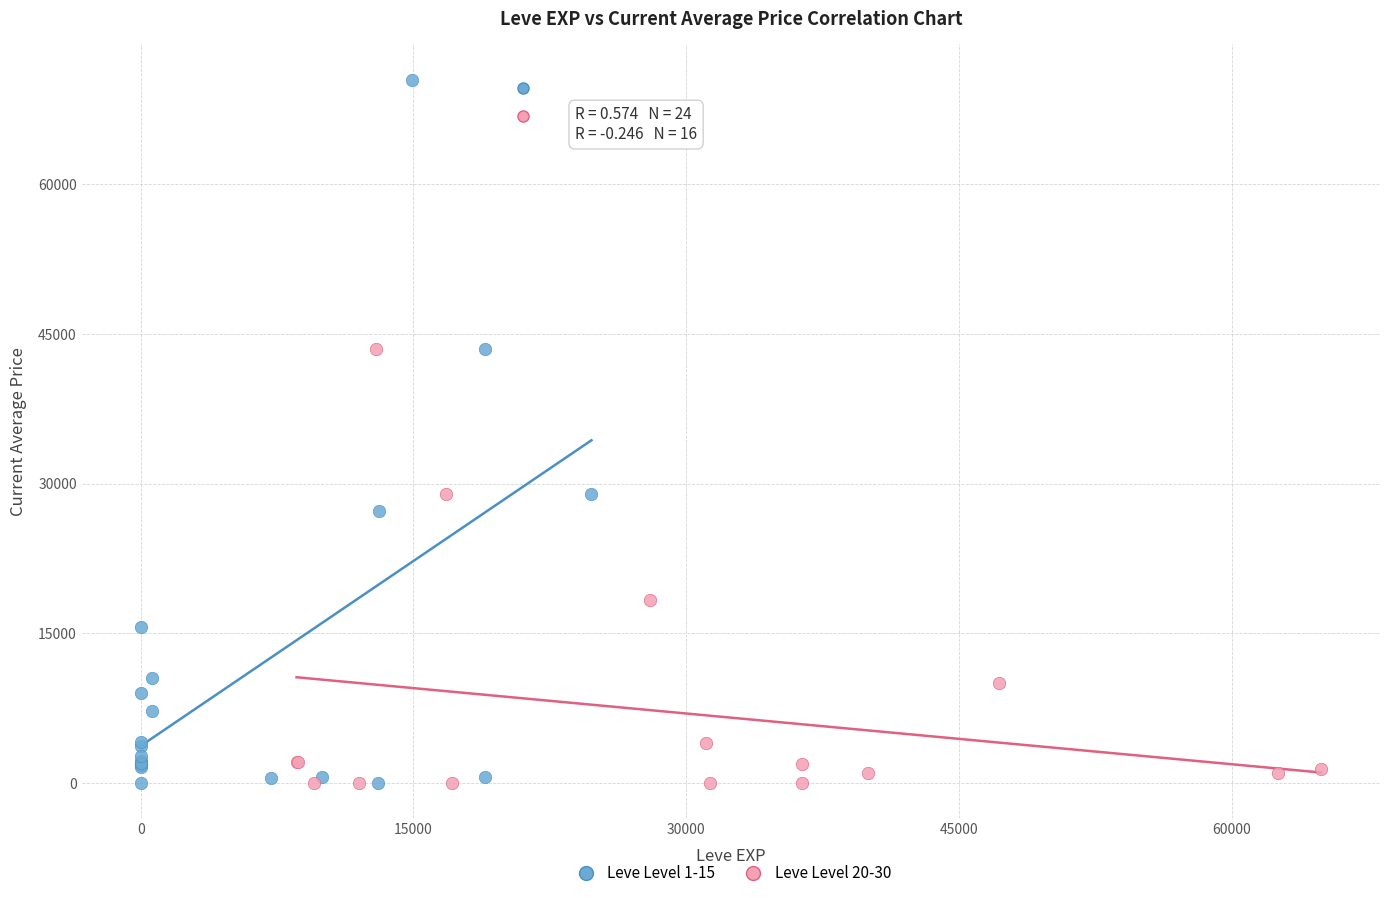

Which series contains the highest Y value?

Leve Level 1-15